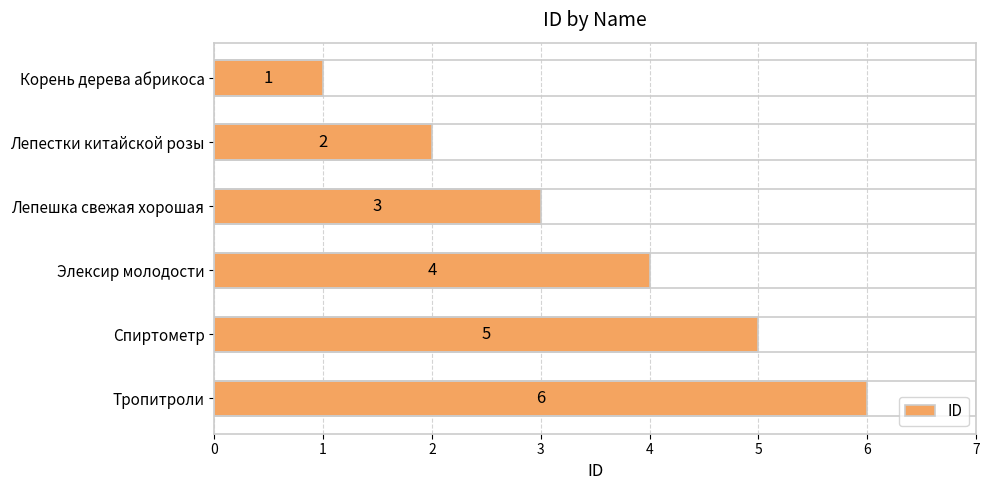

Between Элексир молодости and Корень дерева абрикоса, which is larger?

Элексир молодости